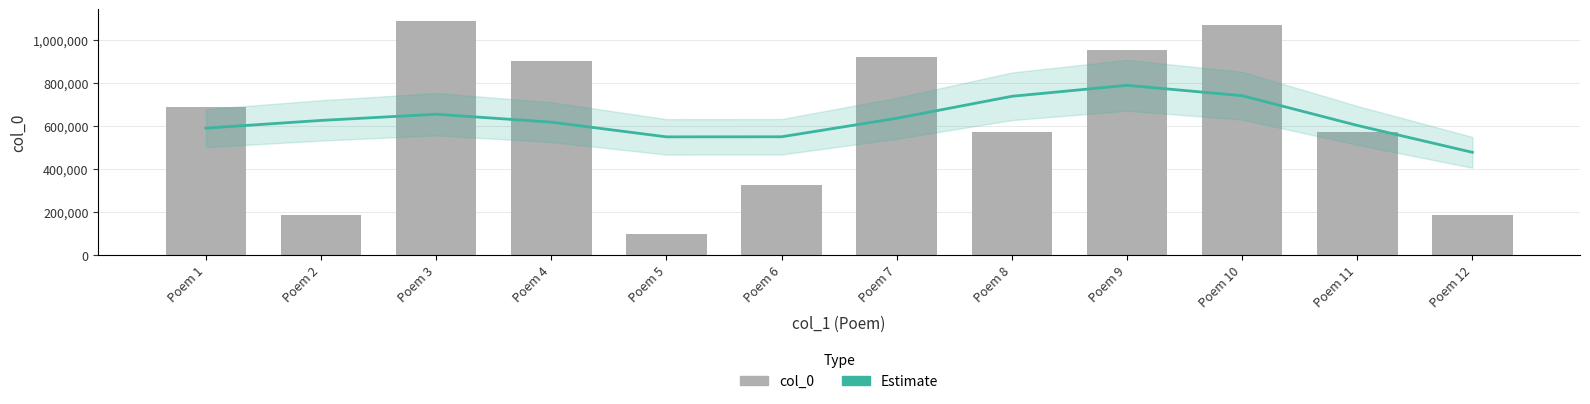

Reading left to right, list all the values displayed in this chart.

Estimate: Poem 1=589876.1	Poem 2=625681.8	Poem 3=654437.3	Poem 4=617636.2	Poem 5=549235.8	Poem 6=549685.4	Poem 7=635498.9	Poem 8=737821.5	Poem 9=788863.0	Poem 10=740630.9	Poem 11=602492.5	Poem 12=477331.7
col_0: Poem 1=690239.0	Poem 2=188074.0	Poem 3=1088029.0	Poem 4=900274.0	Poem 5=99630.0	Poem 6=327120.0	Poem 7=920145.0	Poem 8=573572.0	Poem 9=951593.0	Poem 10=1070192.0	Poem 11=573571.0	Poem 12=186752.0